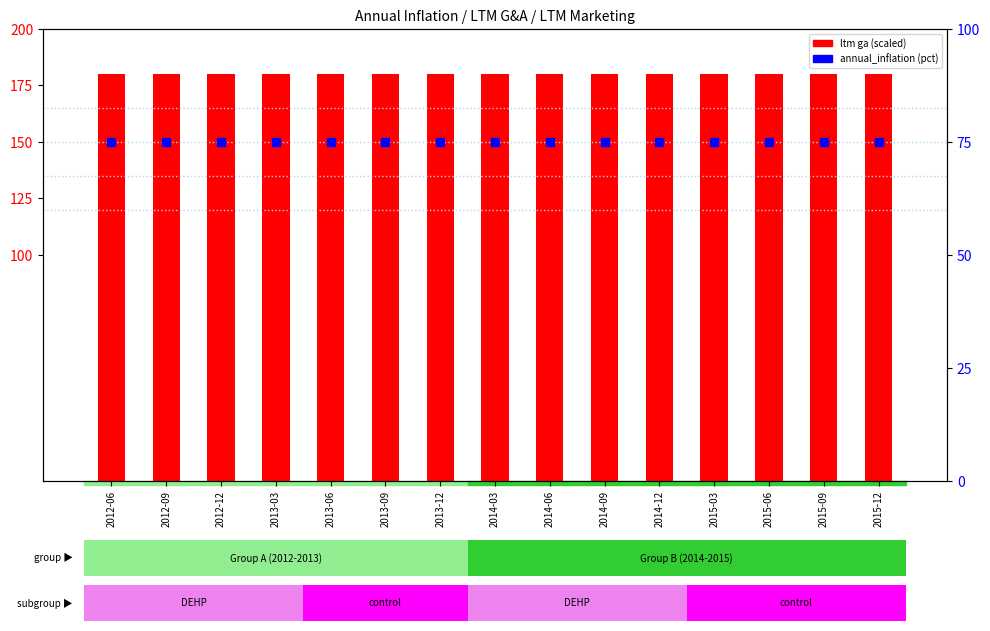

At which category is the sum across all series the highest?

2012-06